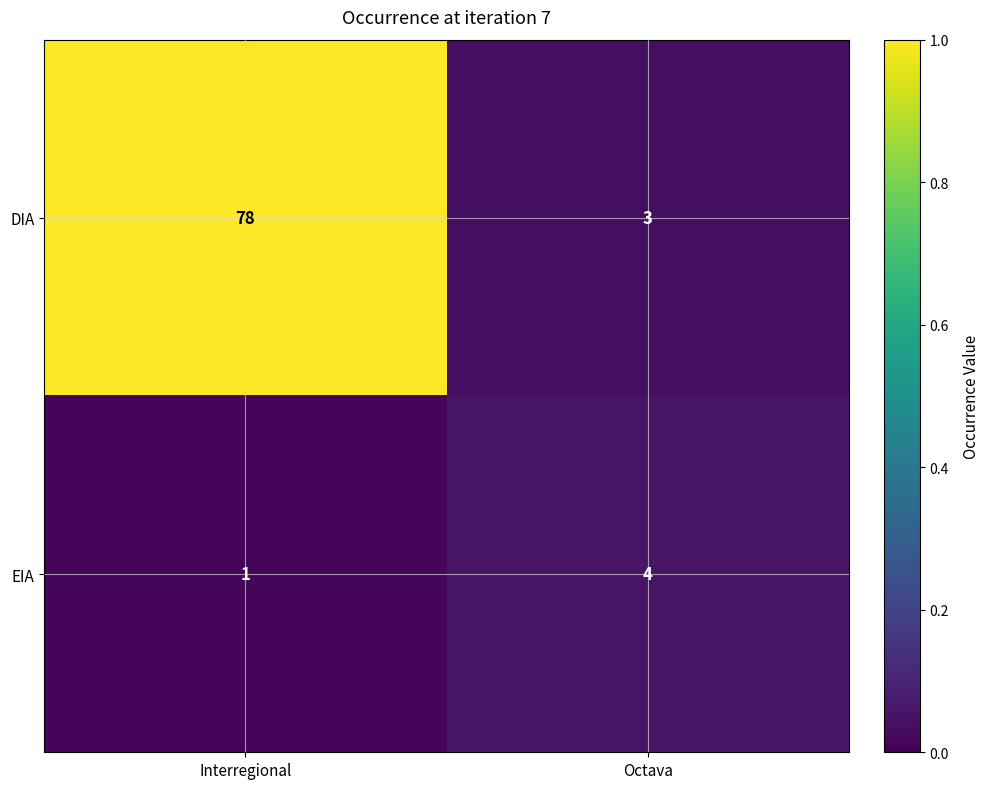

How many categories are shown in the chart?

2